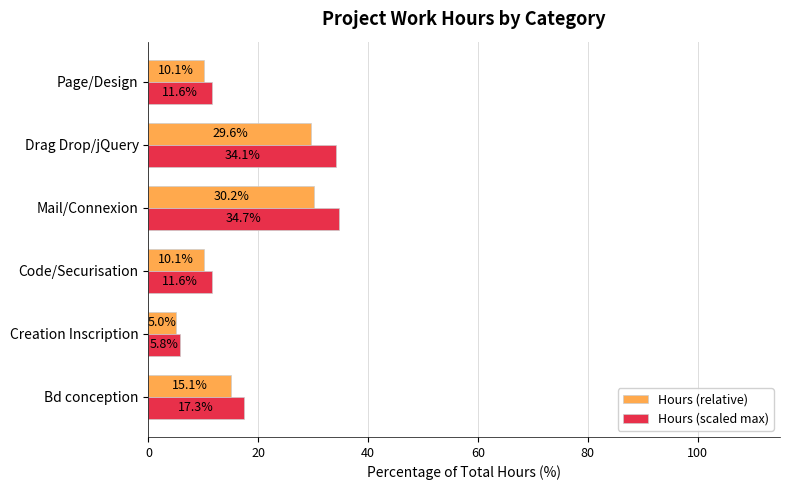

What is the difference between the highest and lowest values at Page/Design?

1.5